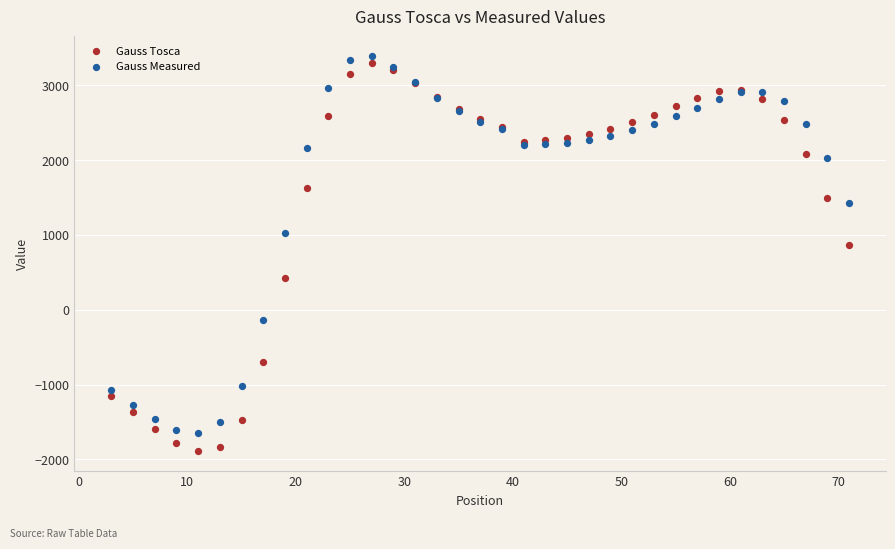

In the Gauss Tosca series, what Y value is closest to 703?

865.4